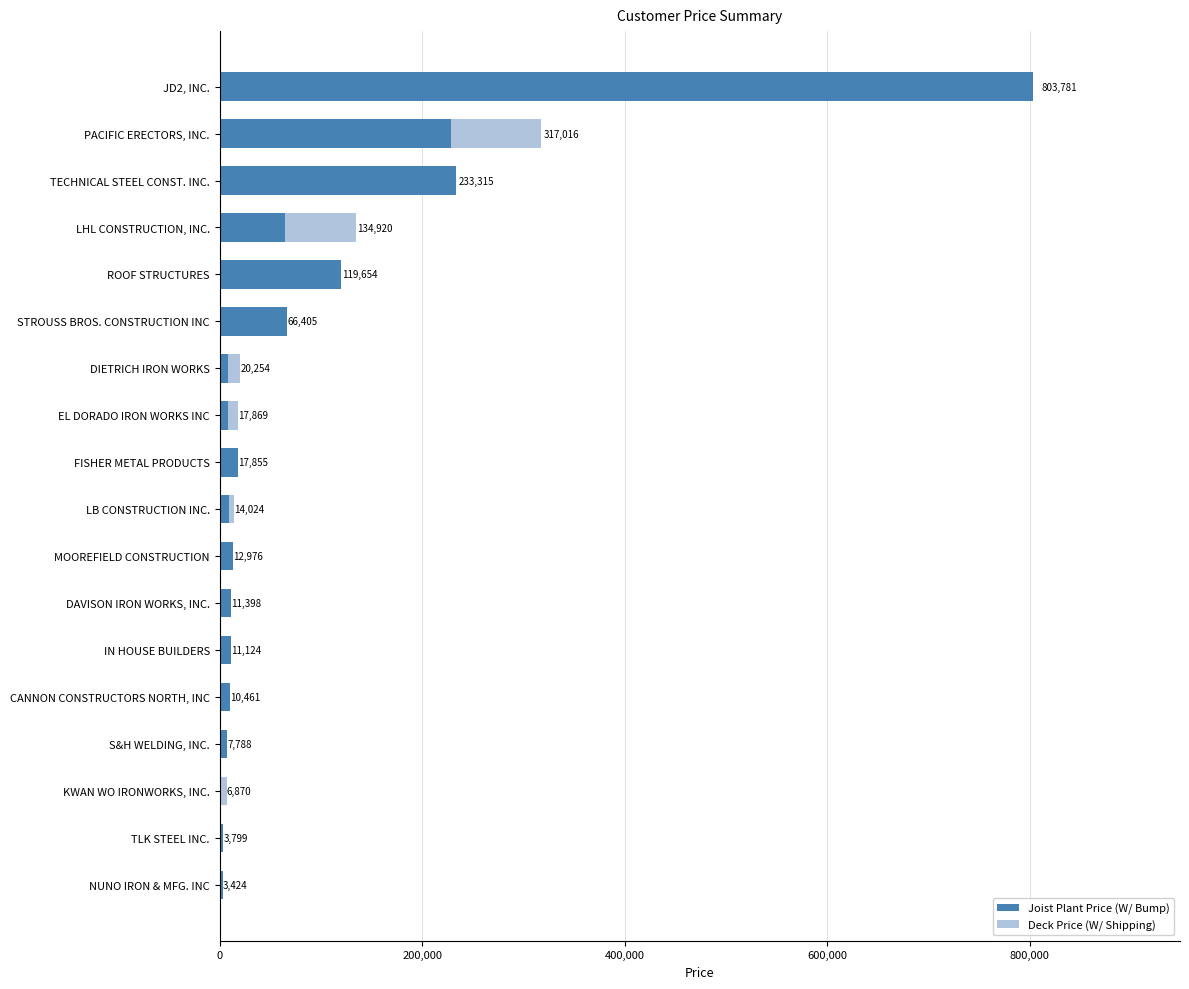

At which category is the sum across all series the highest?

JD2, INC.